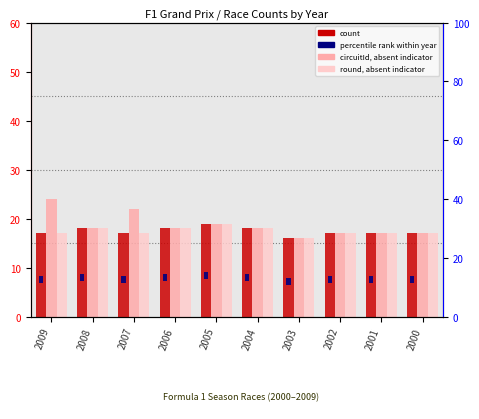

What is the value of the count (races) bar at the 3rd from the left?

17